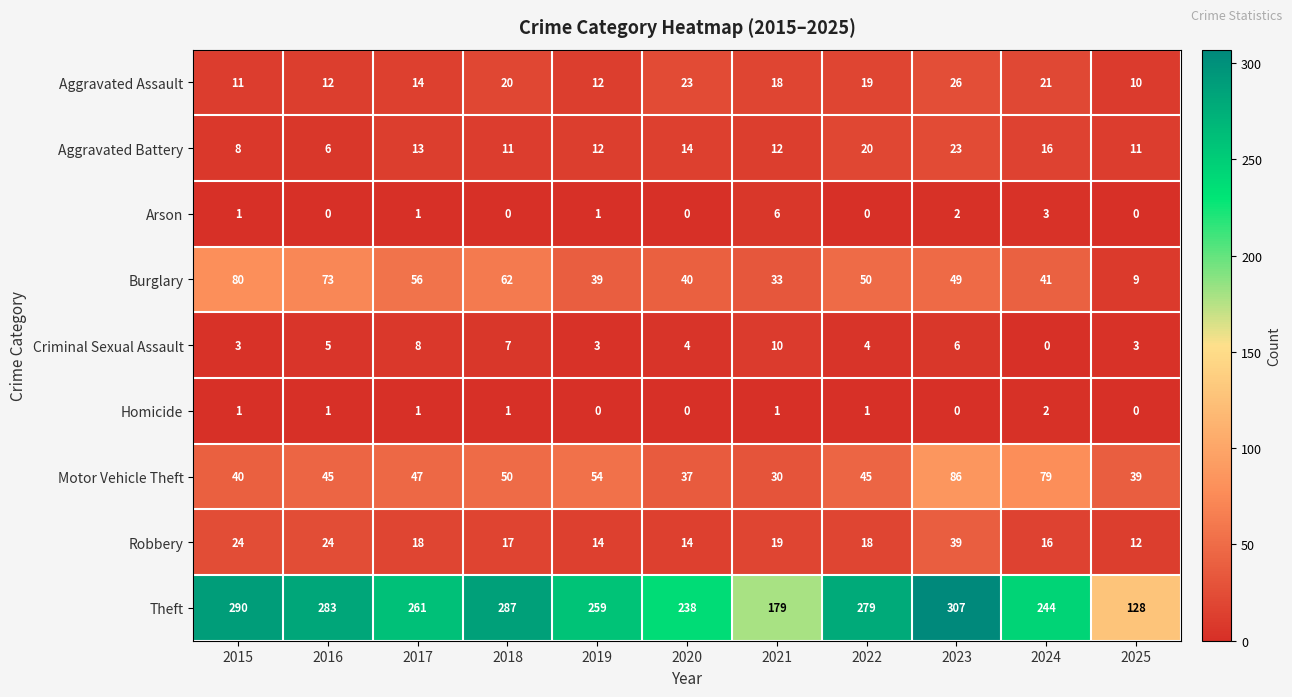

Where is Theft nearest to the value 217?

2020